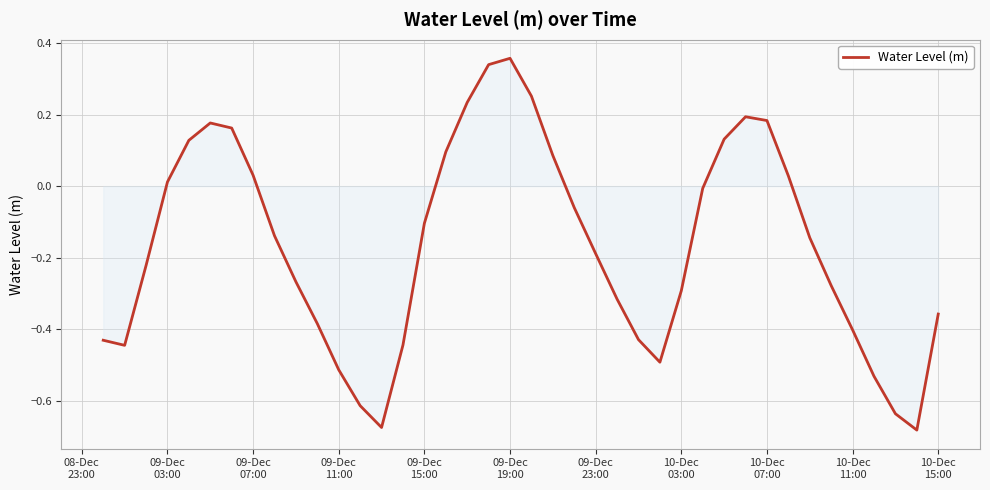

True or false: the data has more than 1 interior local peaks.

True